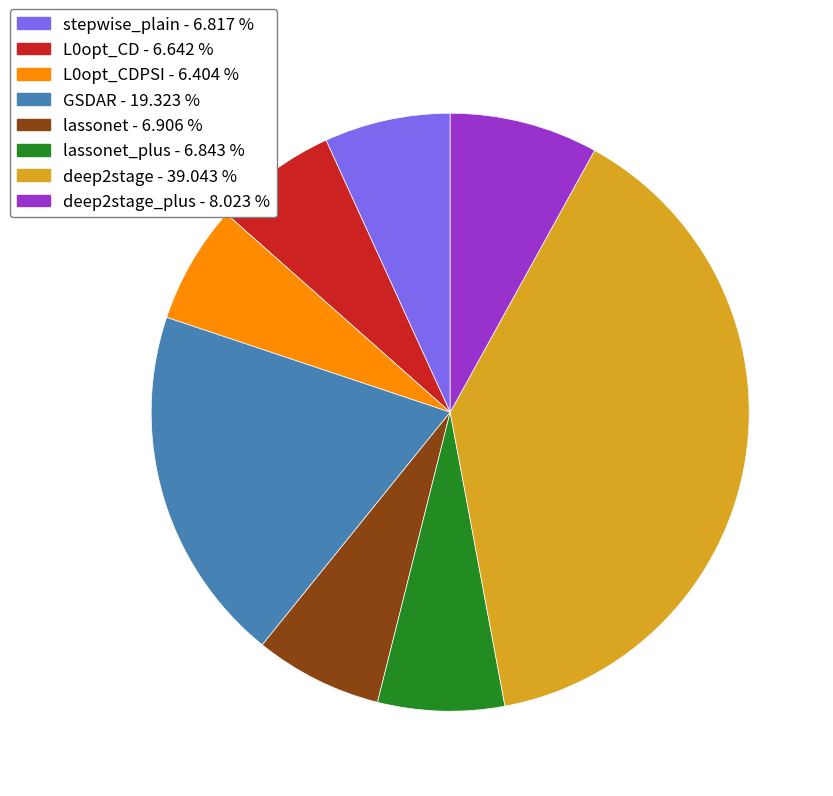

Does any single category account for the majority?

No